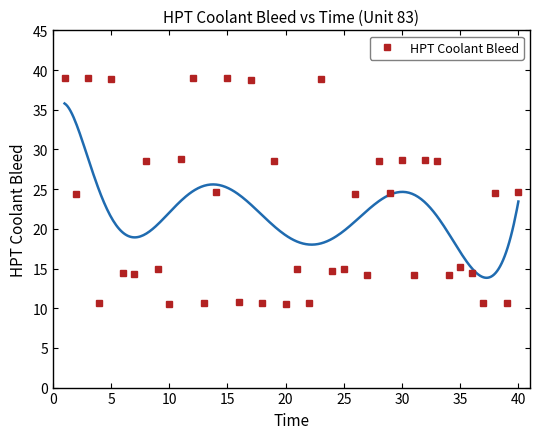

True or false: the data has more than 1 interior local peaks.

True